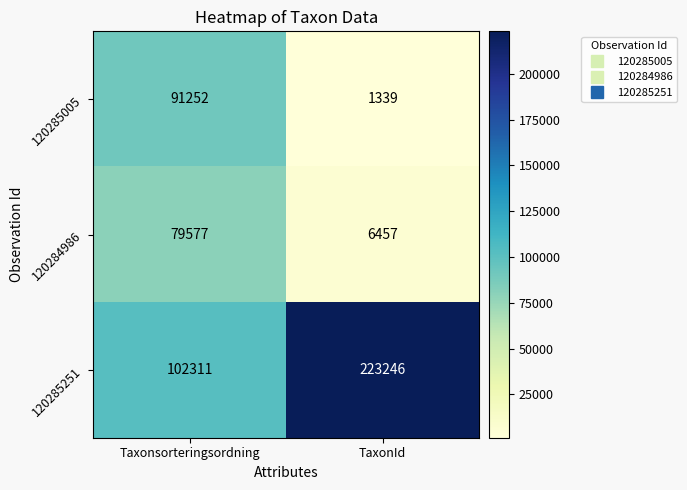

What is the spread (max minus min) of values at Taxonsorteringsordning?

22734